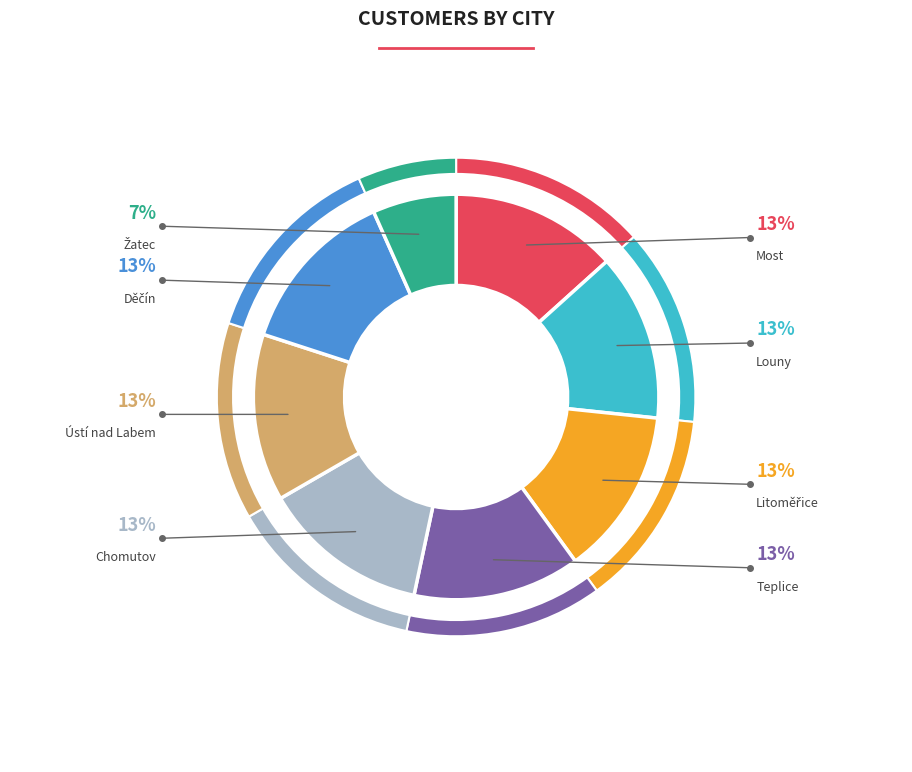

Count the number of slices in the pie.

8